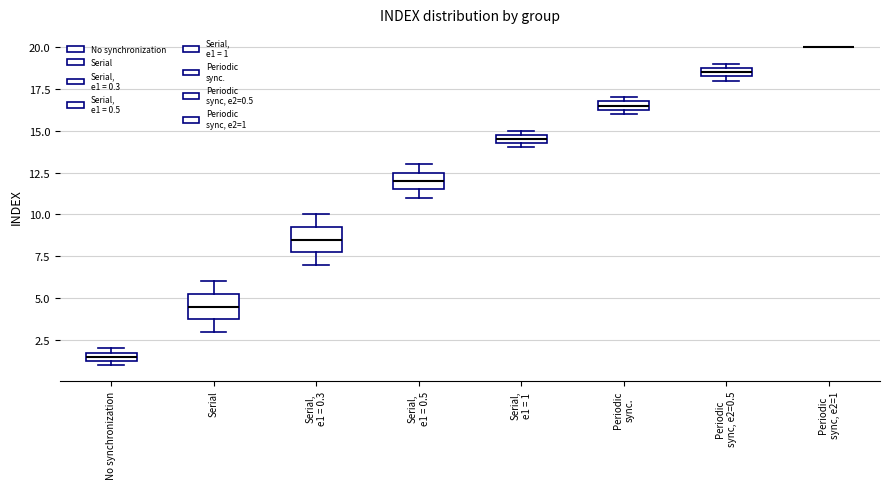

Where is the lower edge of the box for Serial, e1 = 0.5 on the y-axis? The values are not printed on the chart, so give them approximately, as read against the axis.

11.5